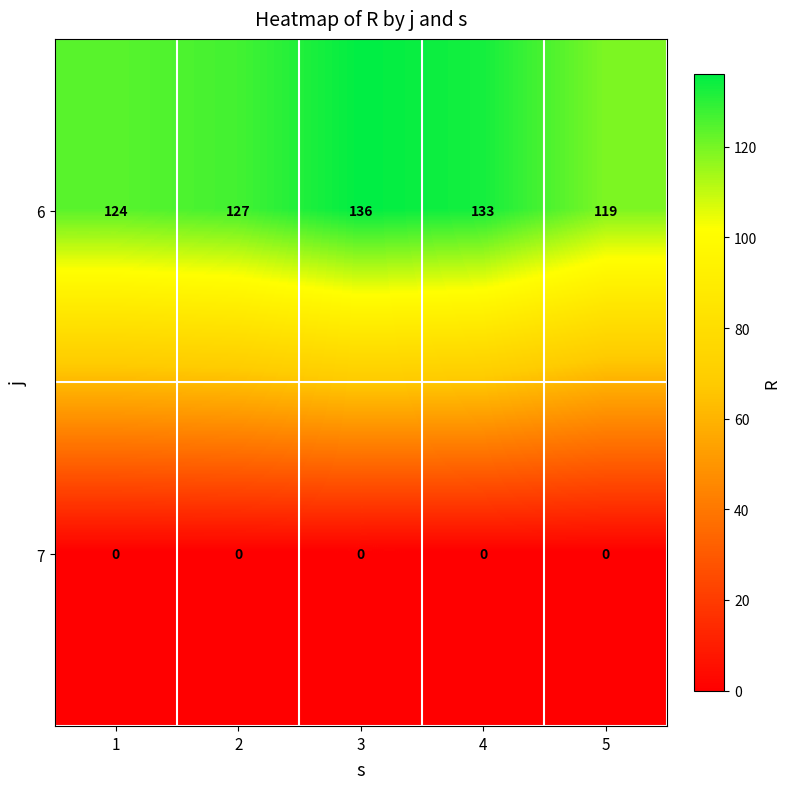

What is the difference between the highest and lowest values at 2?

127